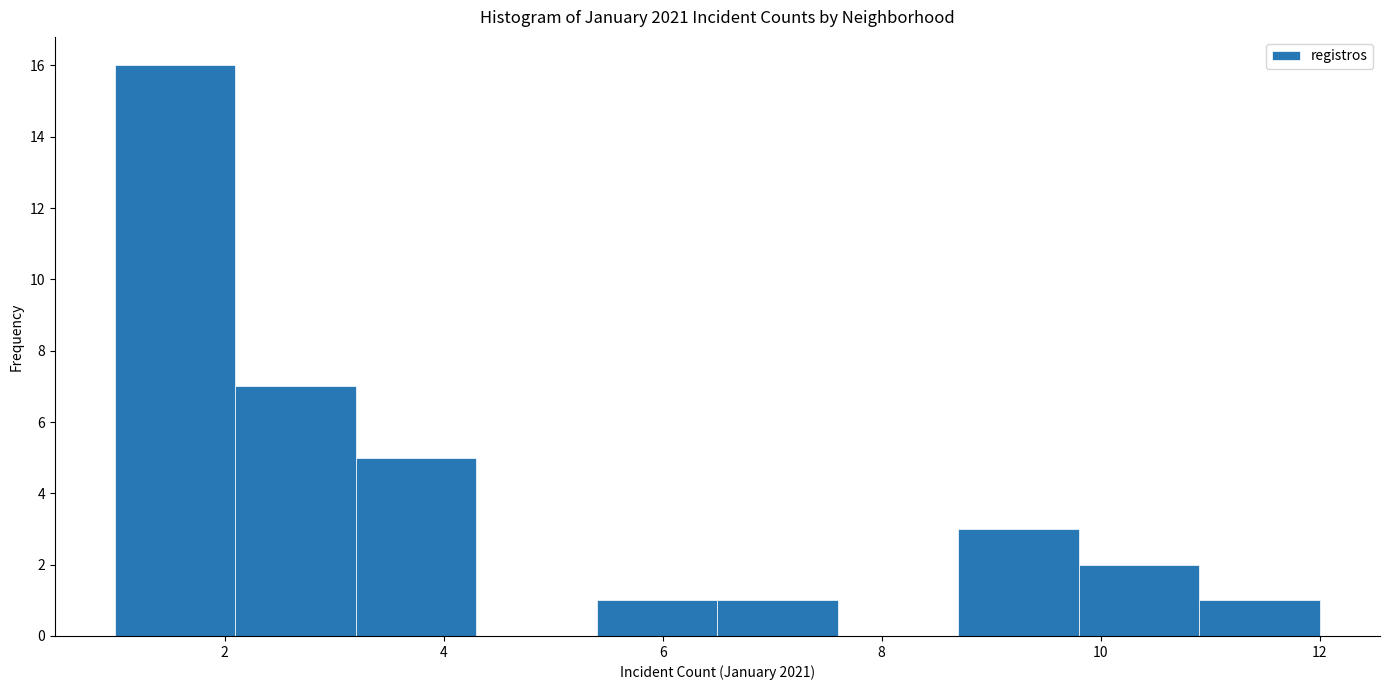

What is the height of the bar covering 3.2 to 4.3 on the x-axis? Neither the bar edges nor the heights are printed on the chart, so give them approximately, as read against the axes.

5